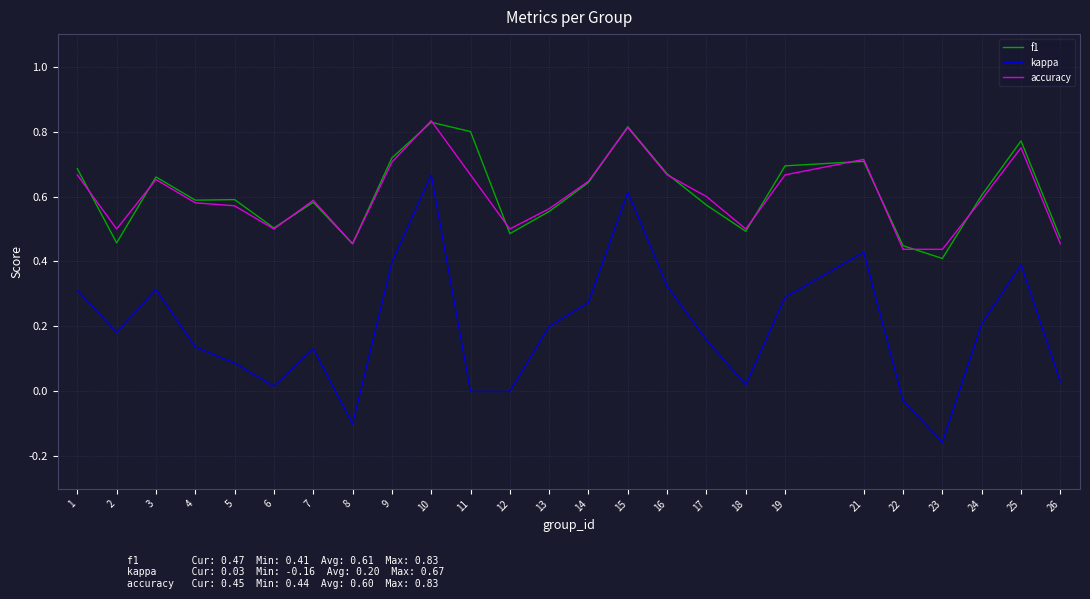

At which category is the sum across all series the highest?

10